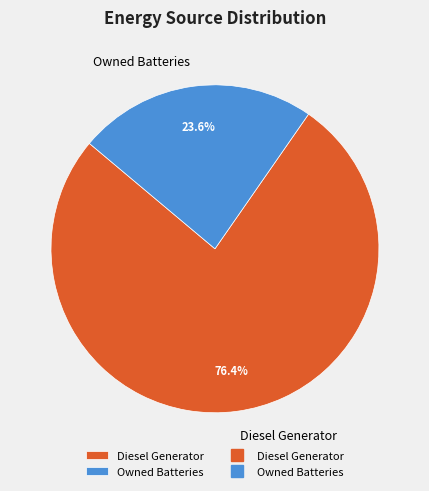

How many segments does this pie chart have?

2